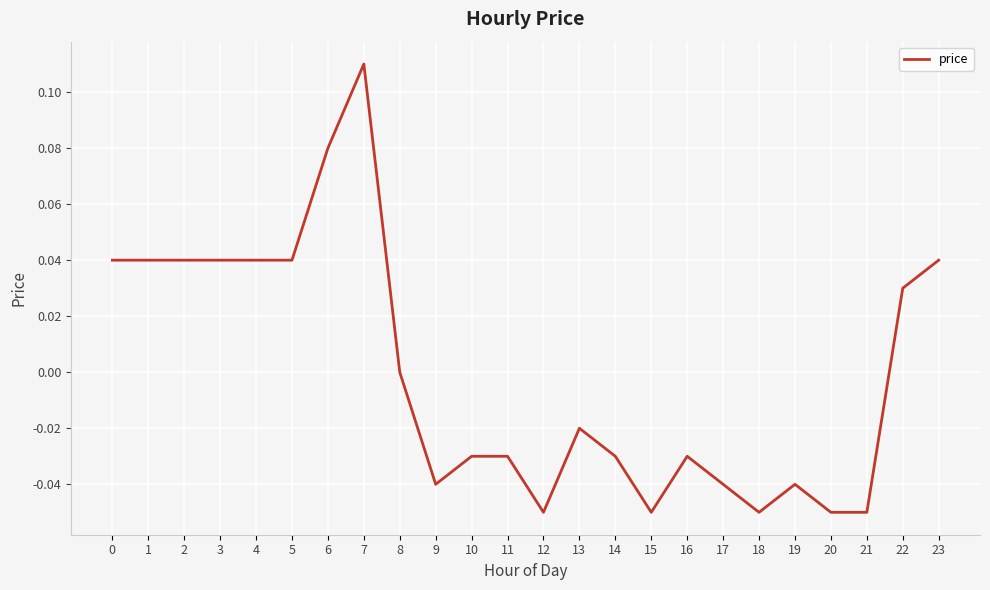

Which category has the highest value across all series?

7